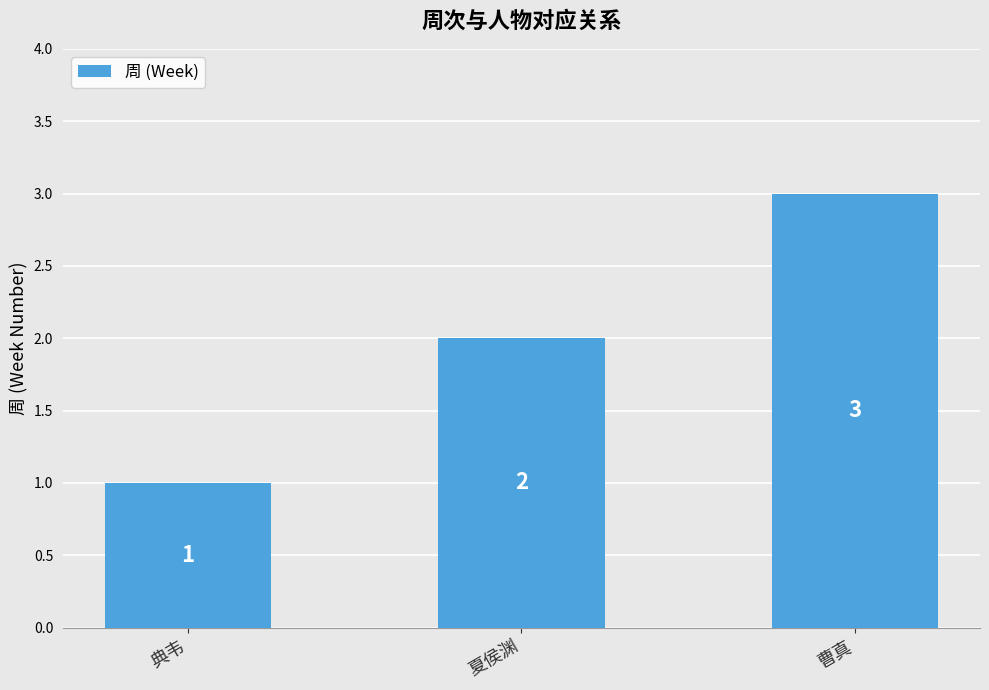

How many bars are there in total?

3